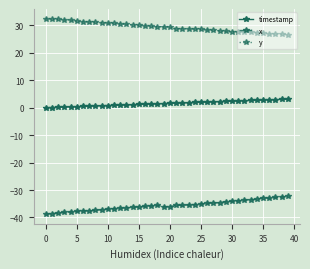

True or false: timestamp and x cross at least once.

False